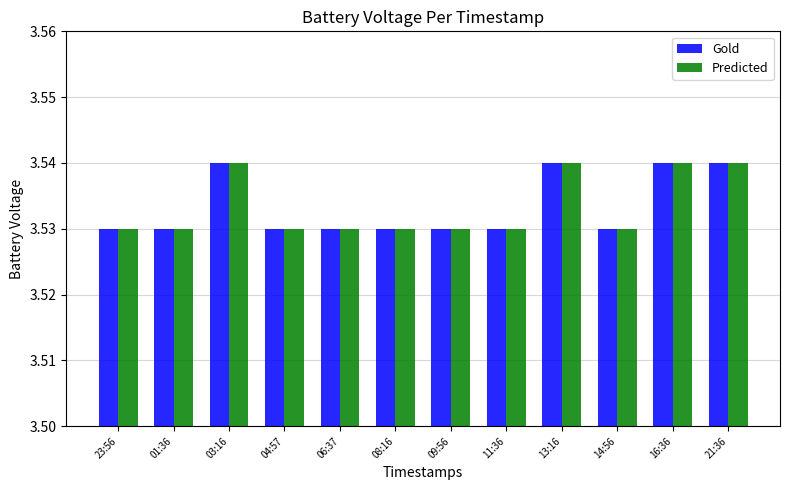

Is it true that Gold equals 5.4 at 03:16?

False